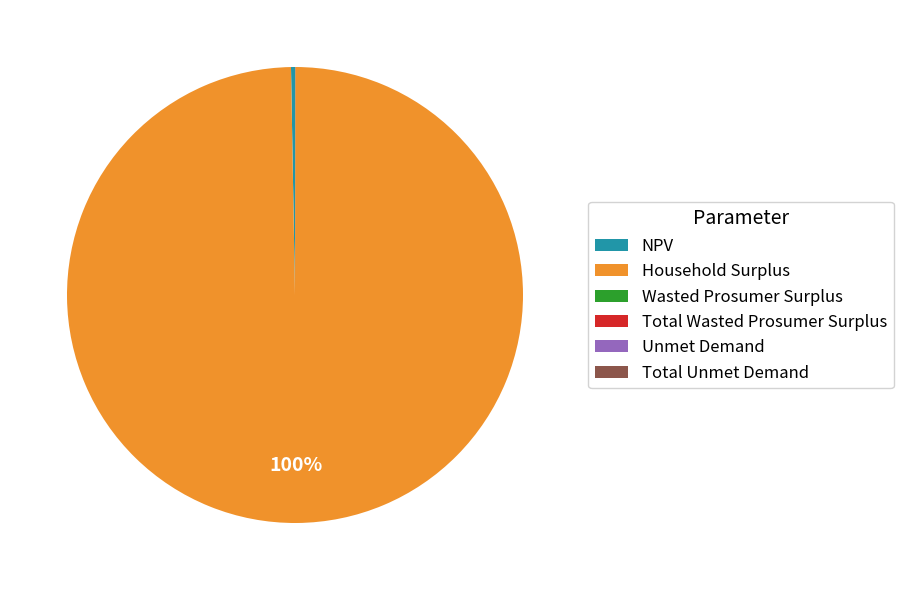

To the nearest percent, what percentage of the pie is Household Surplus?

100%